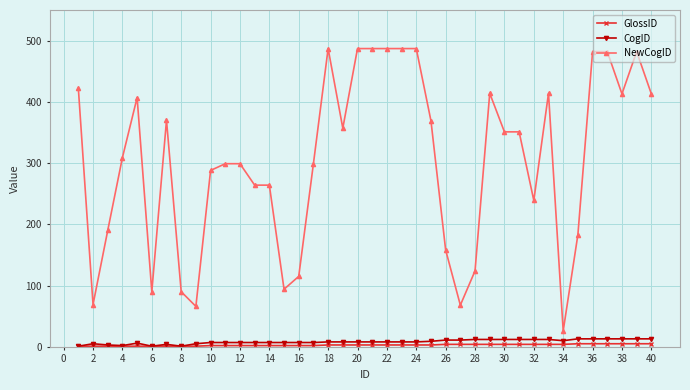

True or false: CogID and NewCogID intersect in this chart.

False